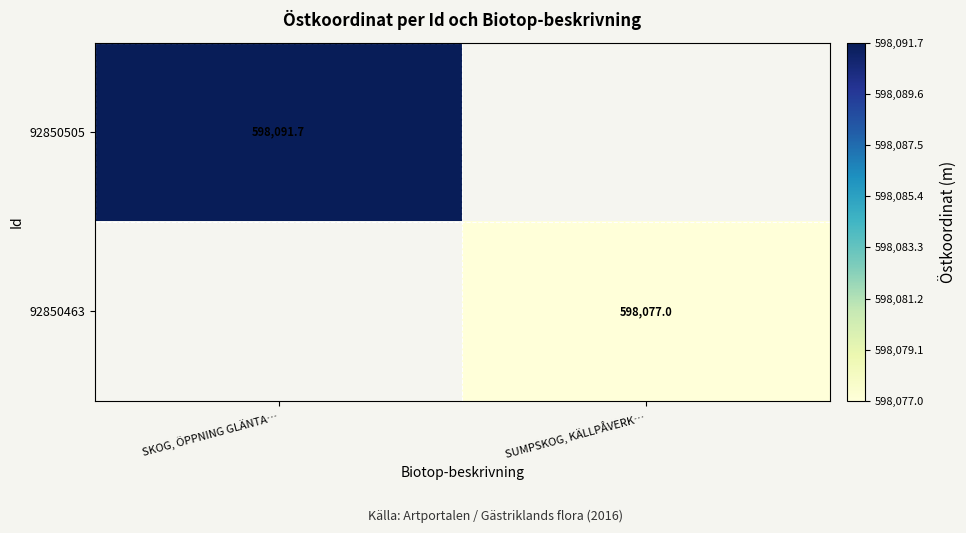

What is the maximum value shown in the chart?

598091.7